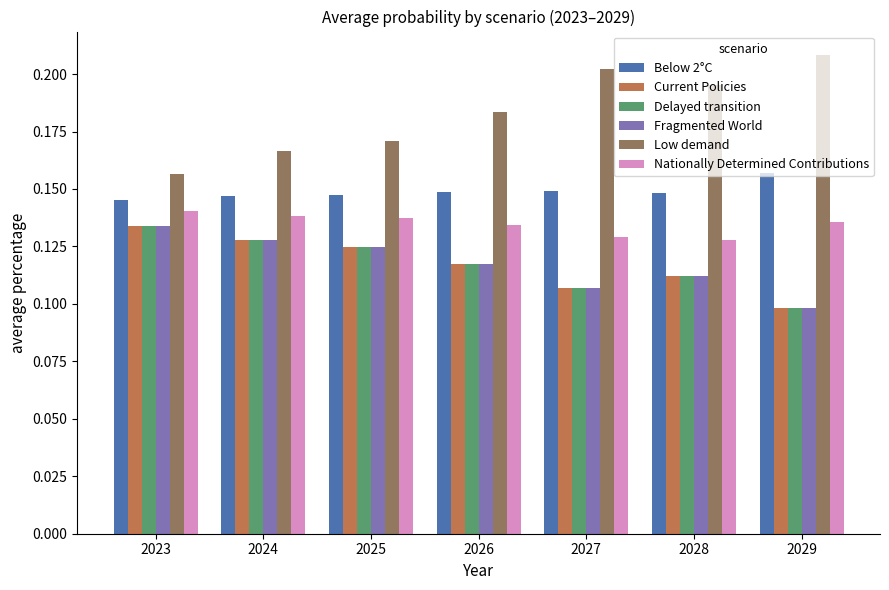

Between 2026 and 2028, which series saw the biggest shift?

Low demand